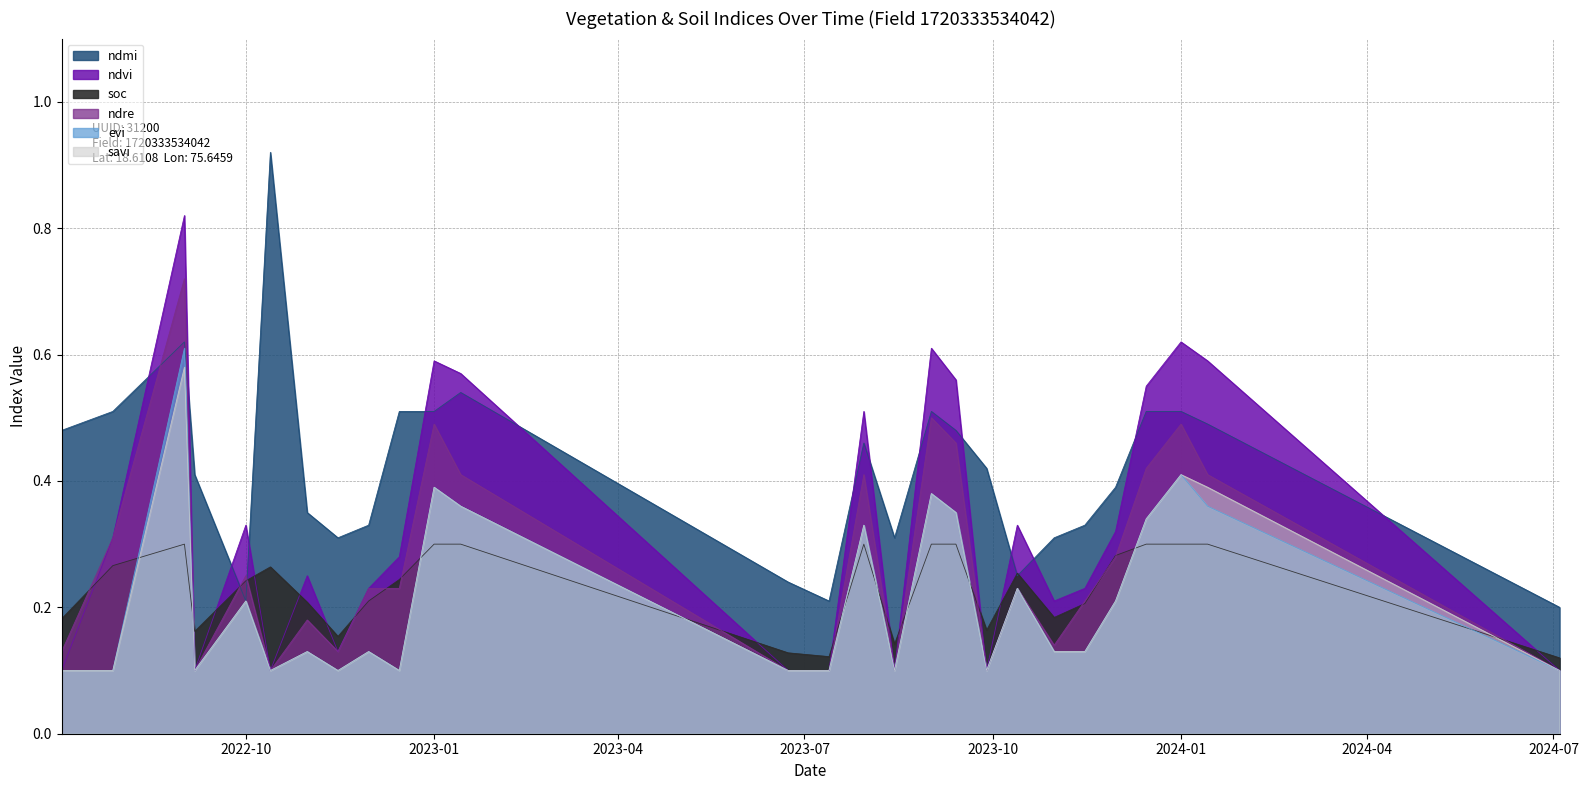

True or false: soc and ndmi intersect in this chart.

True